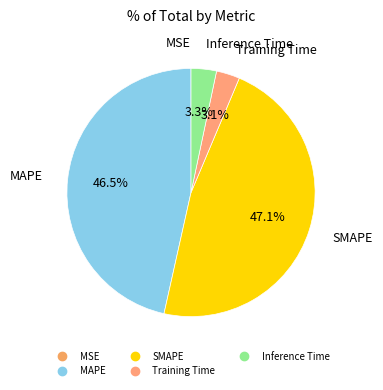

Which category has the biggest portion of the pie?

SMAPE